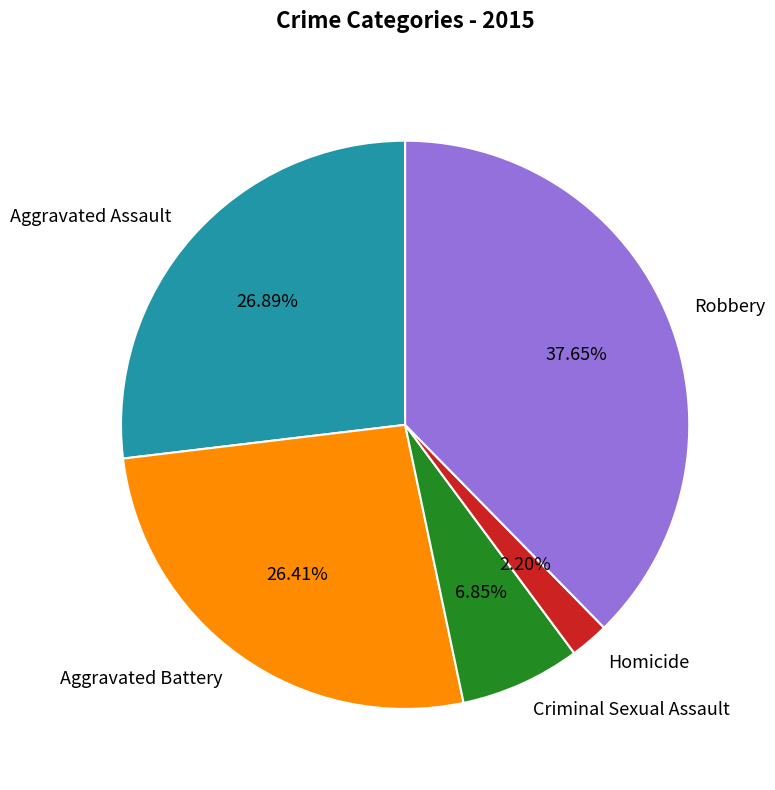

Which has a higher value, Homicide or Robbery?

Robbery